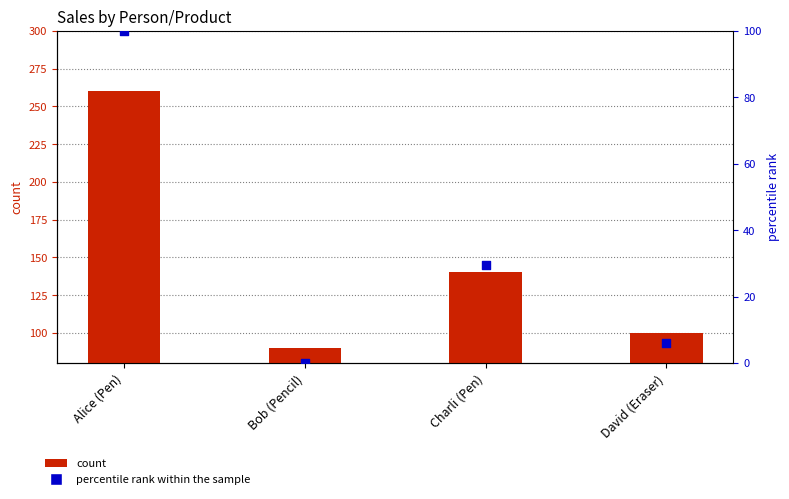

At how many categories does at least one series exceed 226?

1